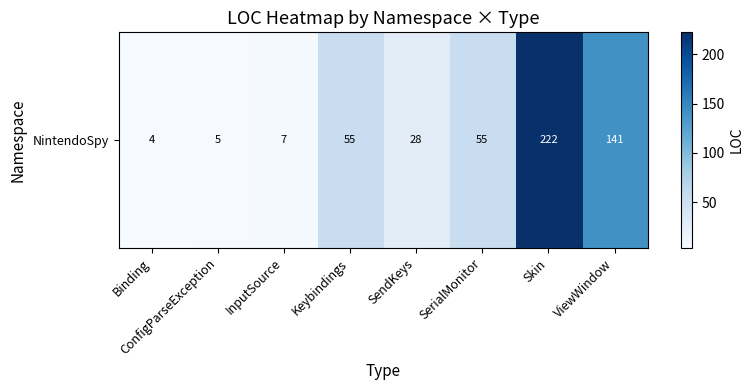

Which has a higher value, Binding or Skin?

Skin